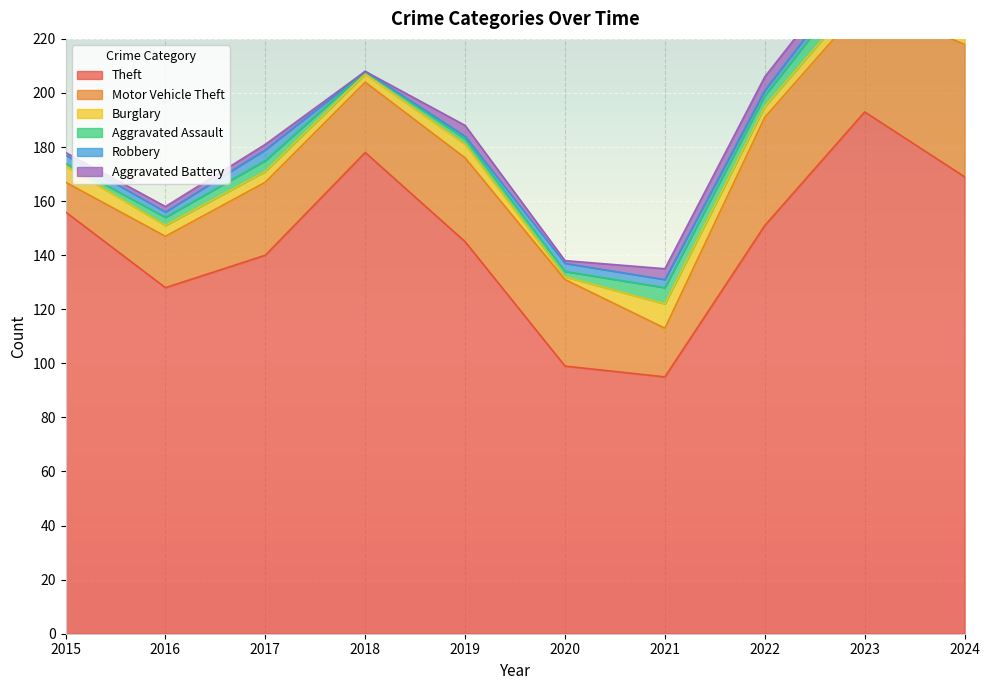

Rank the series by their maximum value, from lowest to highest.

Robbery, Aggravated Battery, Aggravated Assault, Burglary, Motor Vehicle Theft, Theft